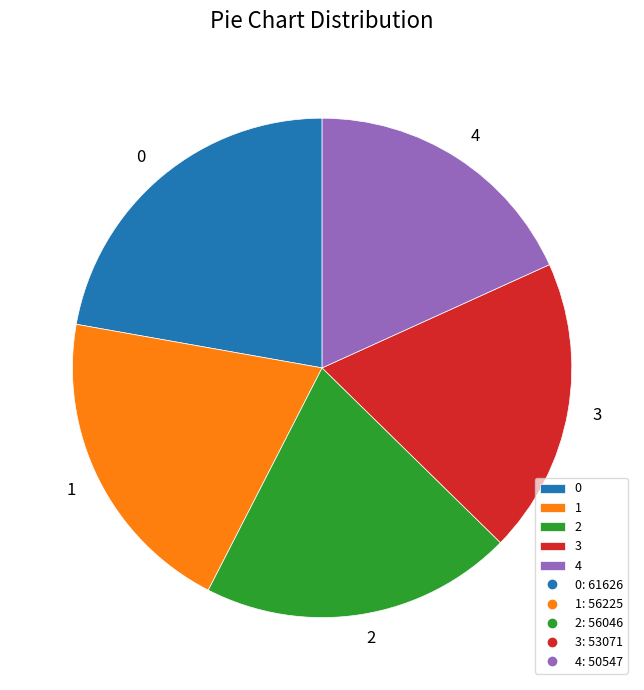

The 0 slice represents 22% of the pie. True or false?

True